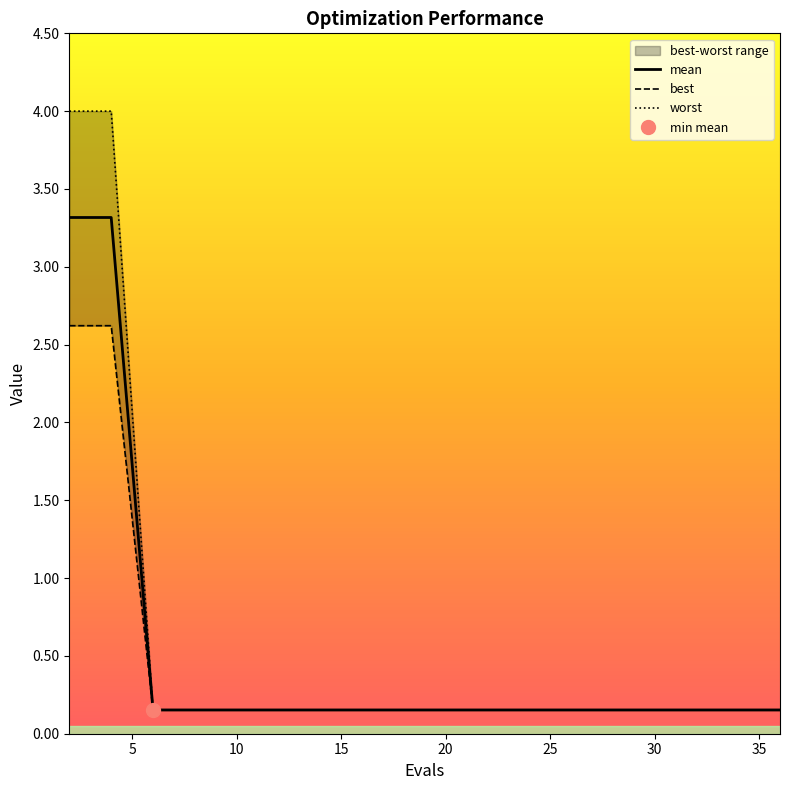

What is the smallest value displayed?

0.2